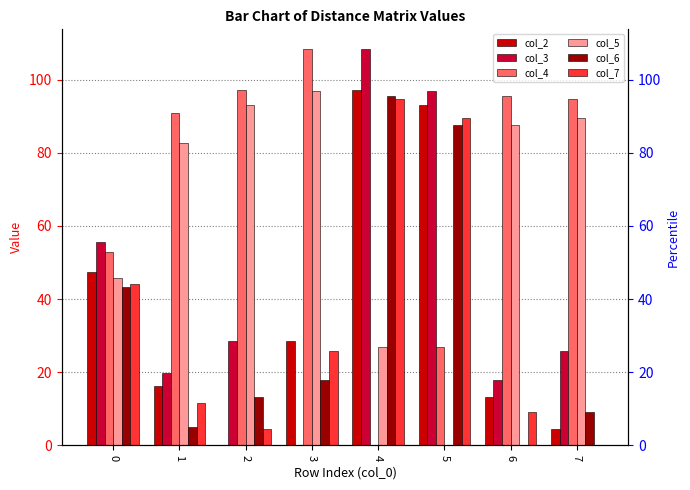

What are all the series names shown in the legend?

col_2, col_3, col_4, col_5, col_6, col_7